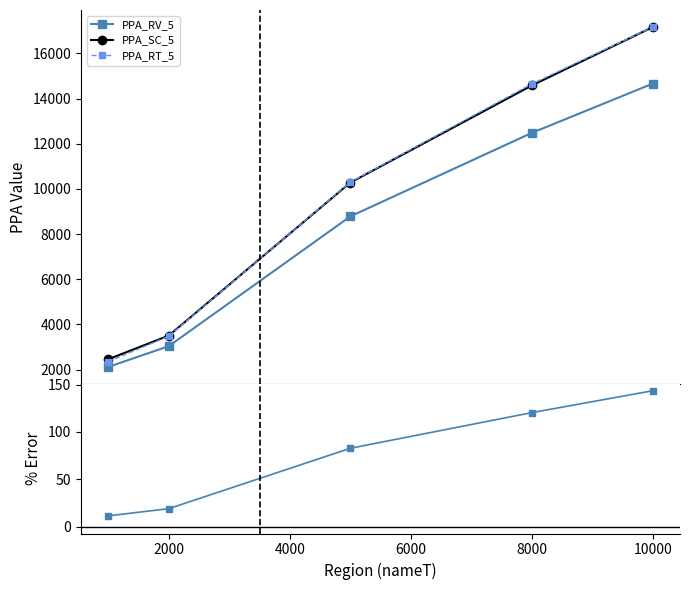

How many values in the PPA_RT_5 series exceed 10293?

3